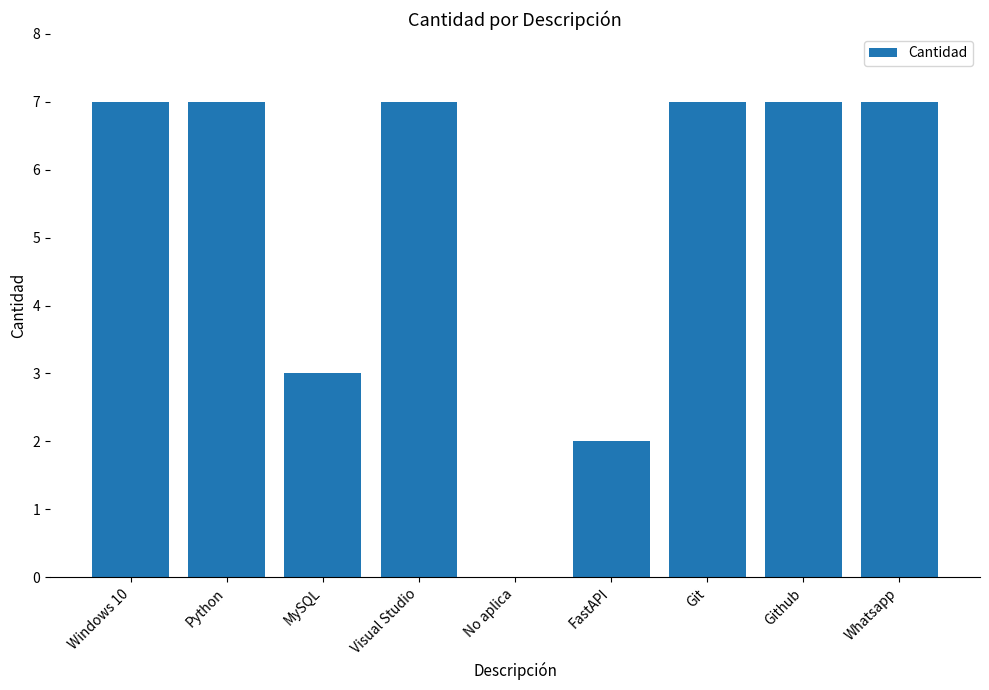

What is the sum of the values at Python and Git?

14